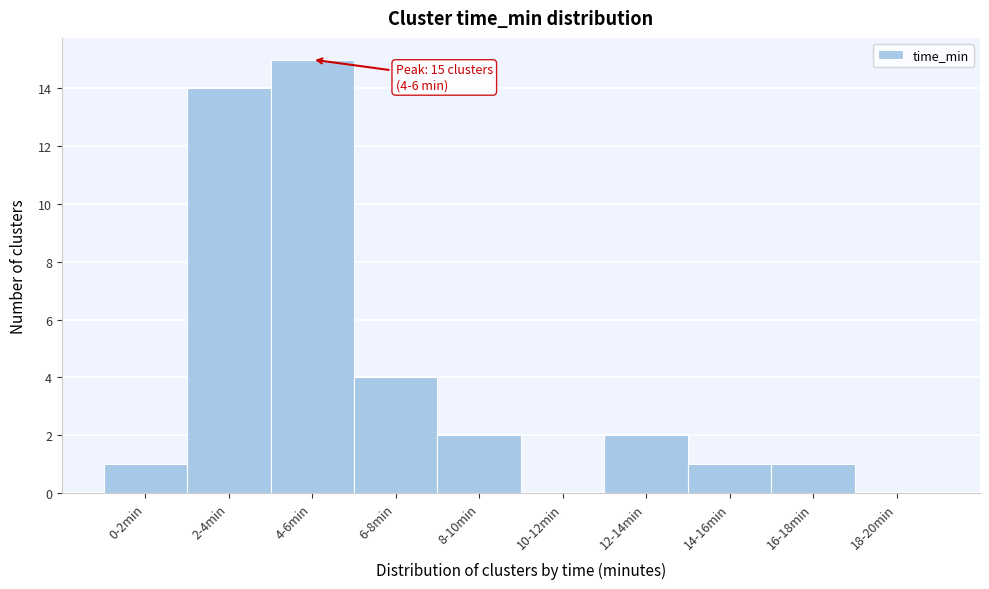

Reading left to right, extract all data points from this chart.

0-2min=1	2-4min=14	4-6min=15	6-8min=4	8-10min=2	10-12min=0	12-14min=2	14-16min=1	16-18min=1	18-20min=0